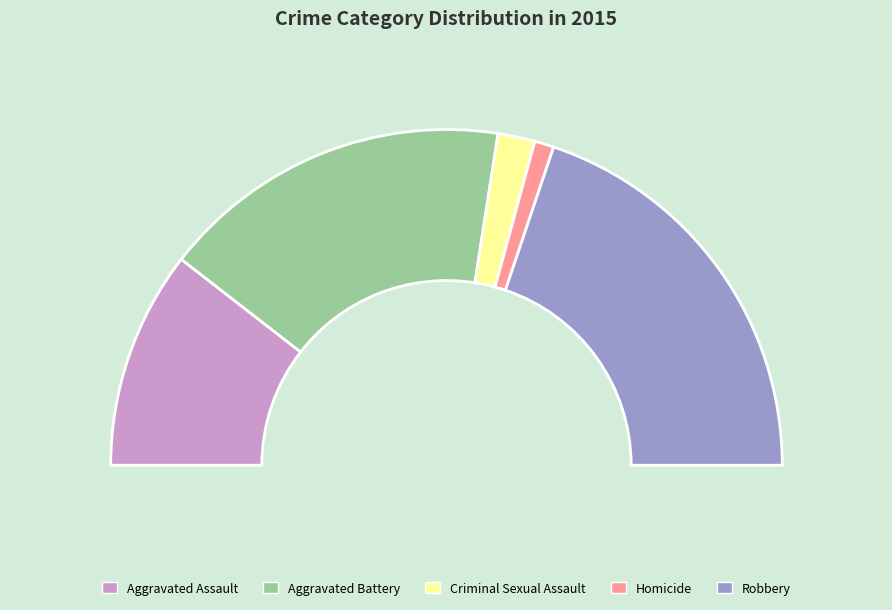

Count the number of slices in the pie.

5